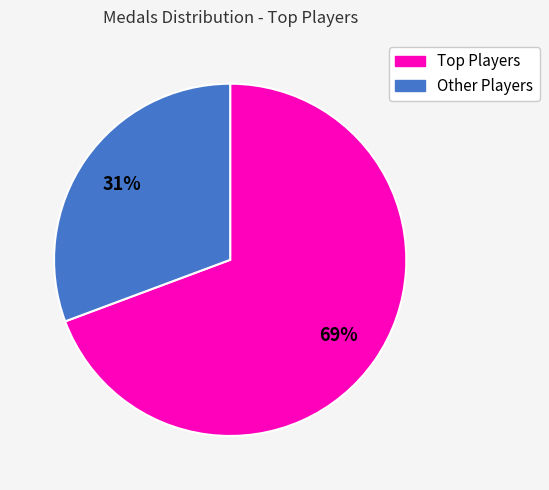

Does any single category account for the majority?

Yes